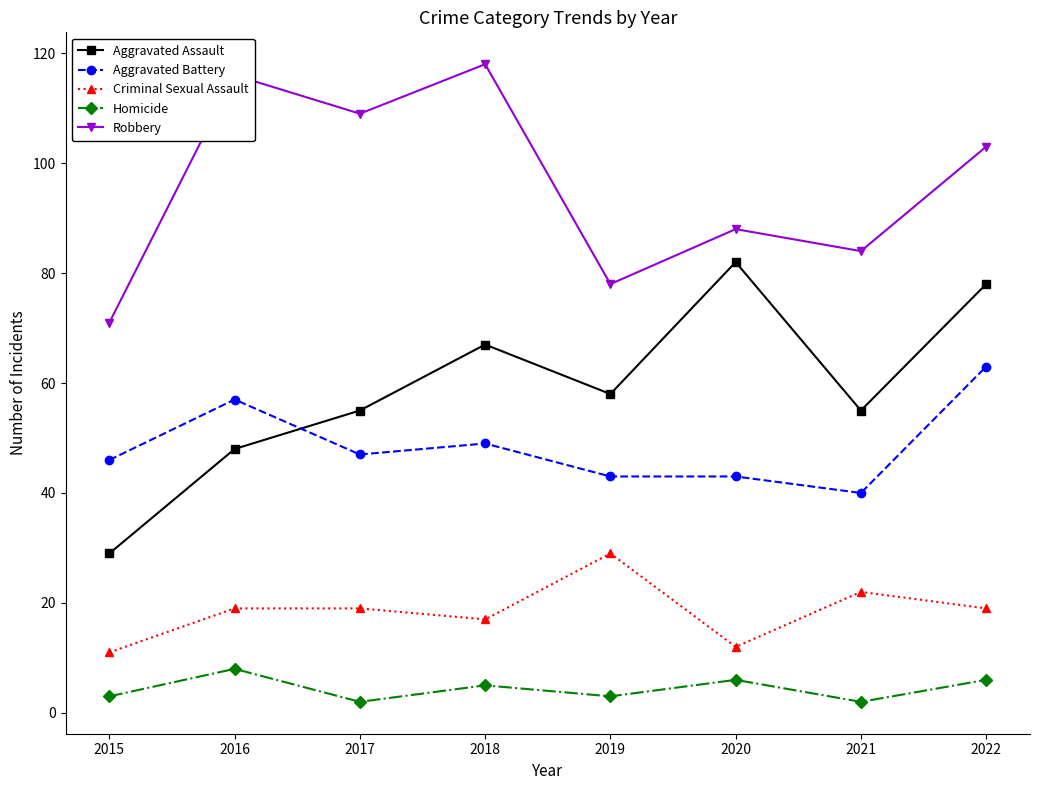

Where does the Aggravated Battery series first go above 47?

2016